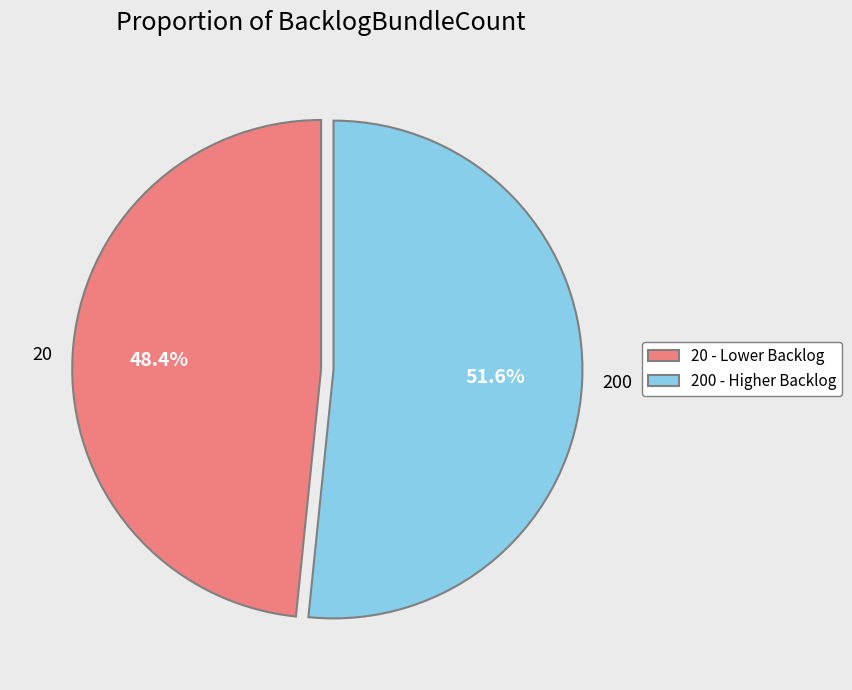

To the nearest percent, what is the difference between the 20 and 200 slice percentages?

3%